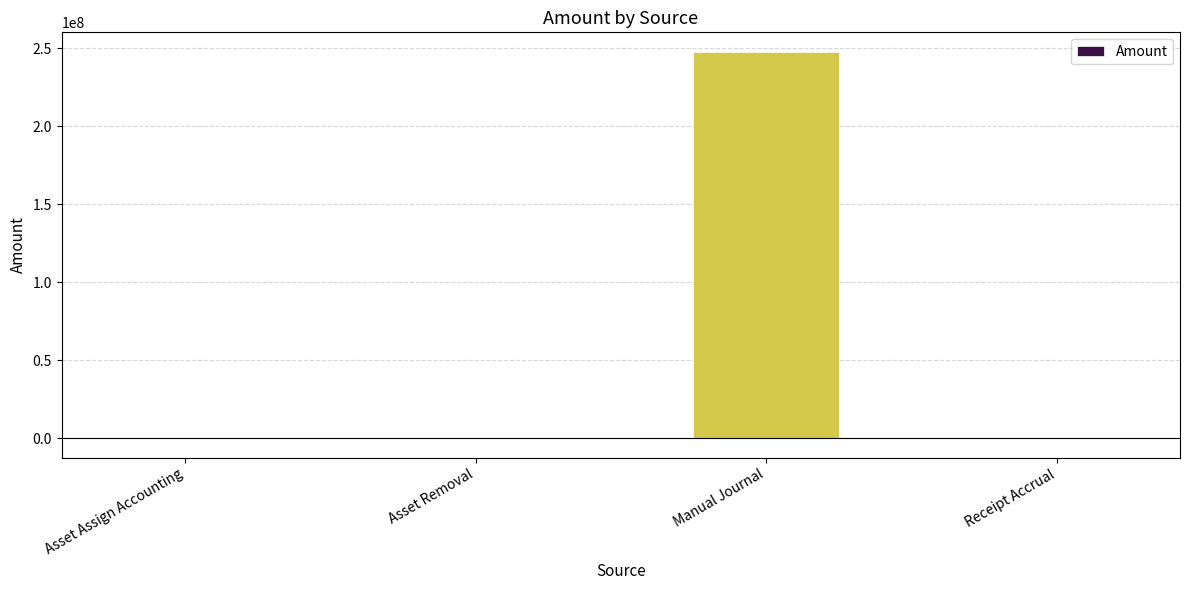

What is the maximum value shown in the chart?

247846511.8